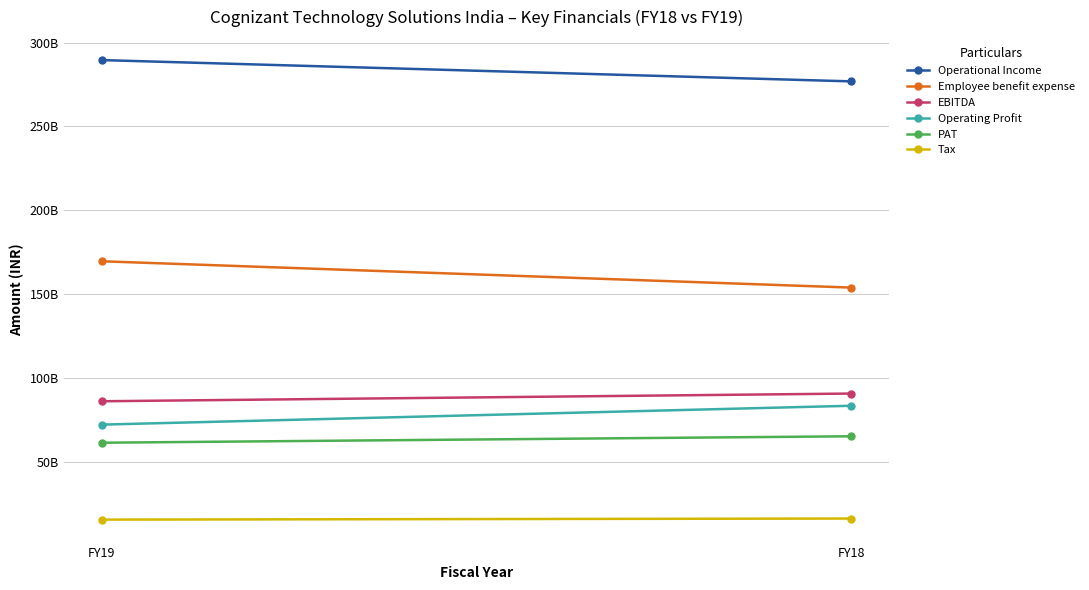

What is the difference between the maximum and minimum values in the Tax series?

636000000